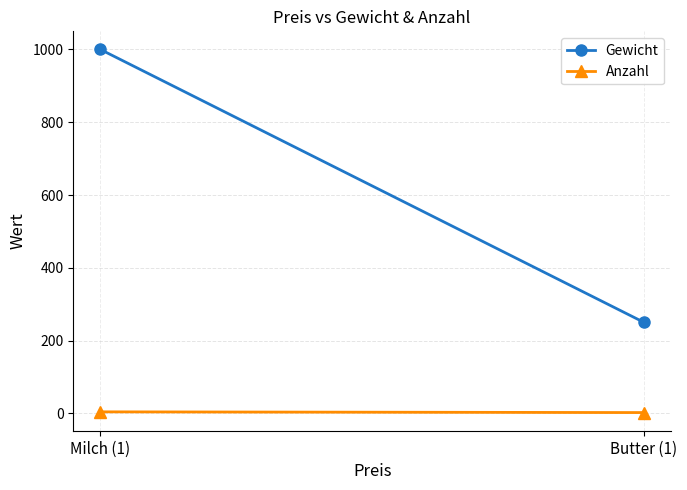

Reading left to right, list all the values displayed in this chart.

Gewicht: 1000	250
Anzahl: 4	2